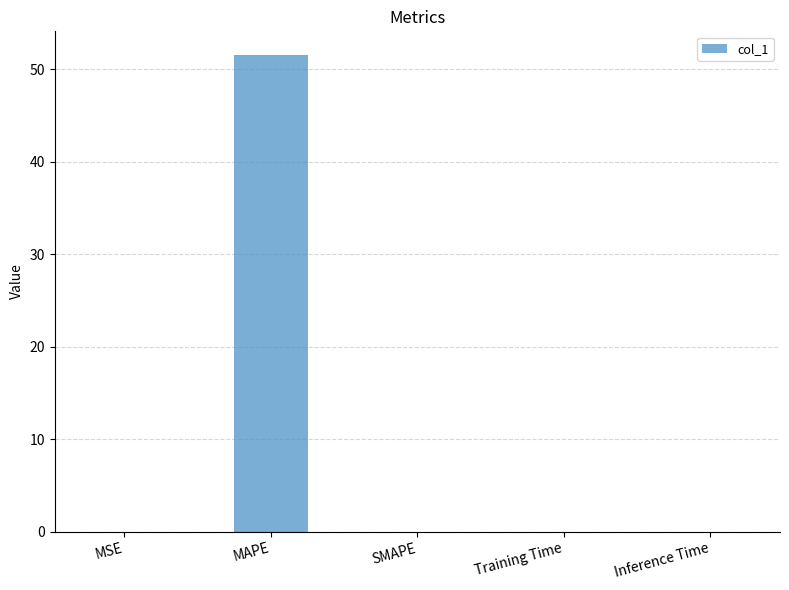

True or false: the data shows 51.5 at MAPE.

True